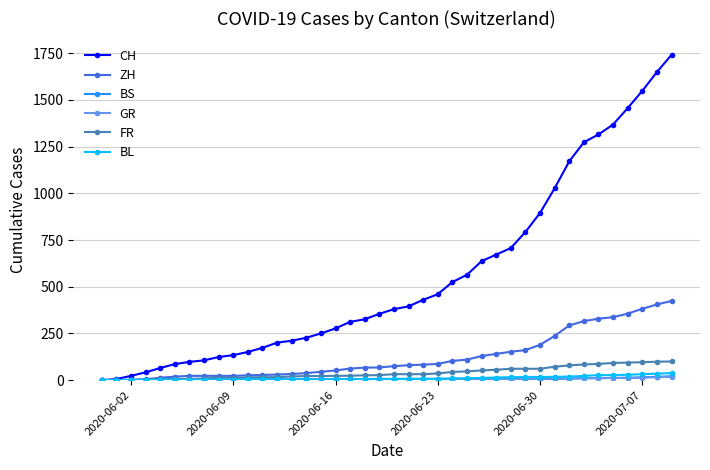

At how many categories does at least one series exceed 1504?

3